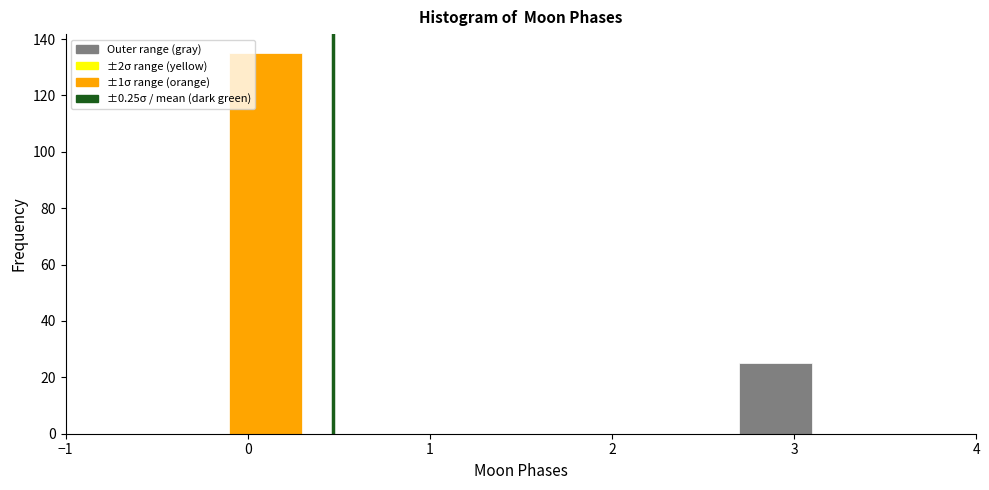

Reading left to right, list every bar in this chart as the range it spans on the x-axis followed by its height. The values are not printed on the chart, so give them approximately, as read against the axis.

-0.5 to -0.1: 0
-0.1 to 0.3: 136
0.3 to 0.7: 0
0.7 to 1.1: 0
1.1 to 1.5: 0
1.5 to 1.9: 0
1.9 to 2.3: 0
2.3 to 2.7: 0
2.7 to 3.1: 26
3.1 to 3.5: 0